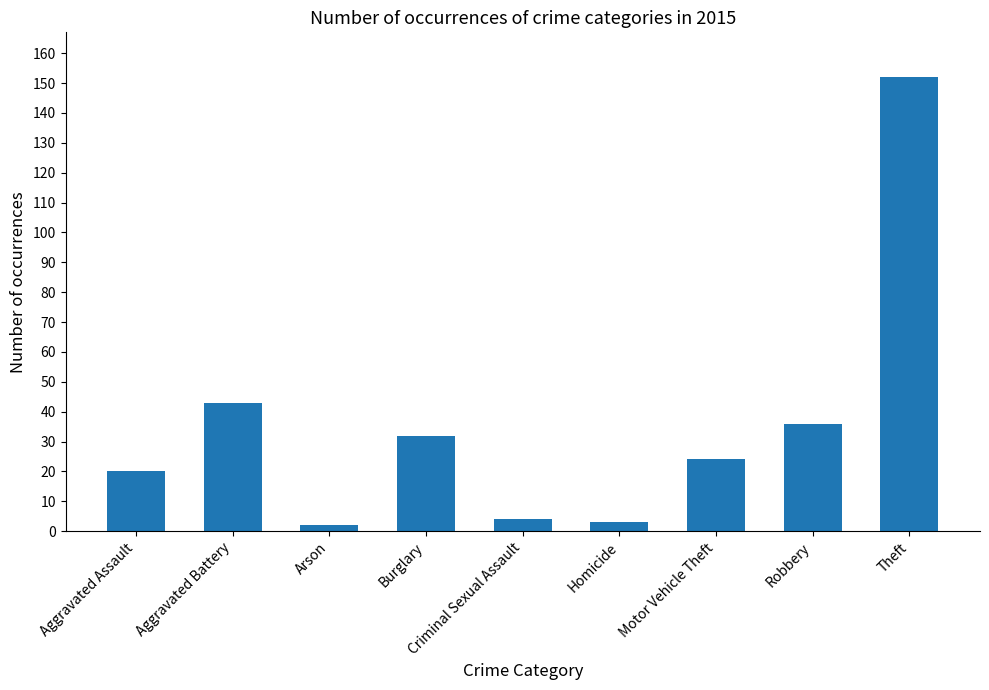

What is the sum of the values at Criminal Sexual Assault and Motor Vehicle Theft?

28